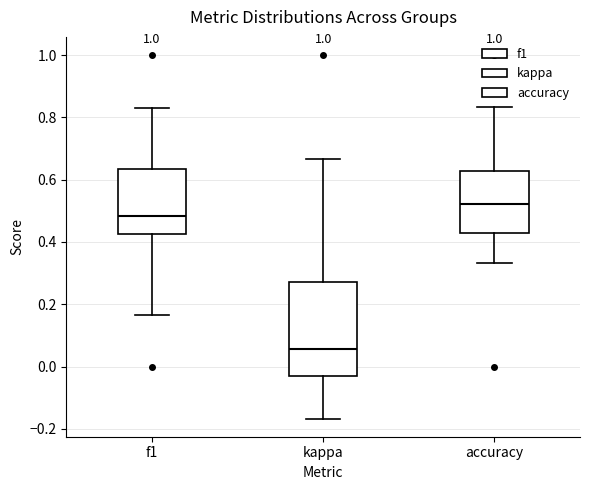

Which box is the tallest, from its lower edge to its upper edge?

kappa